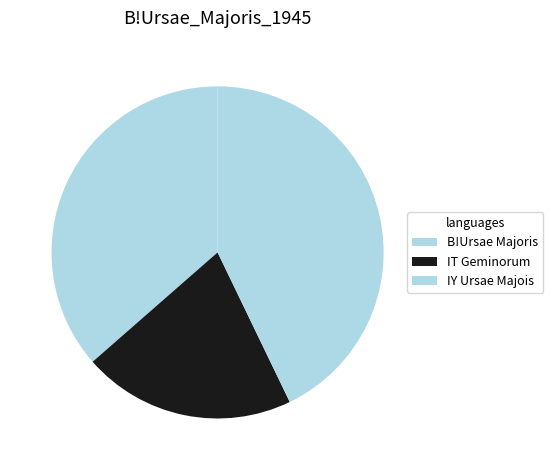

How many segments does this pie chart have?

3